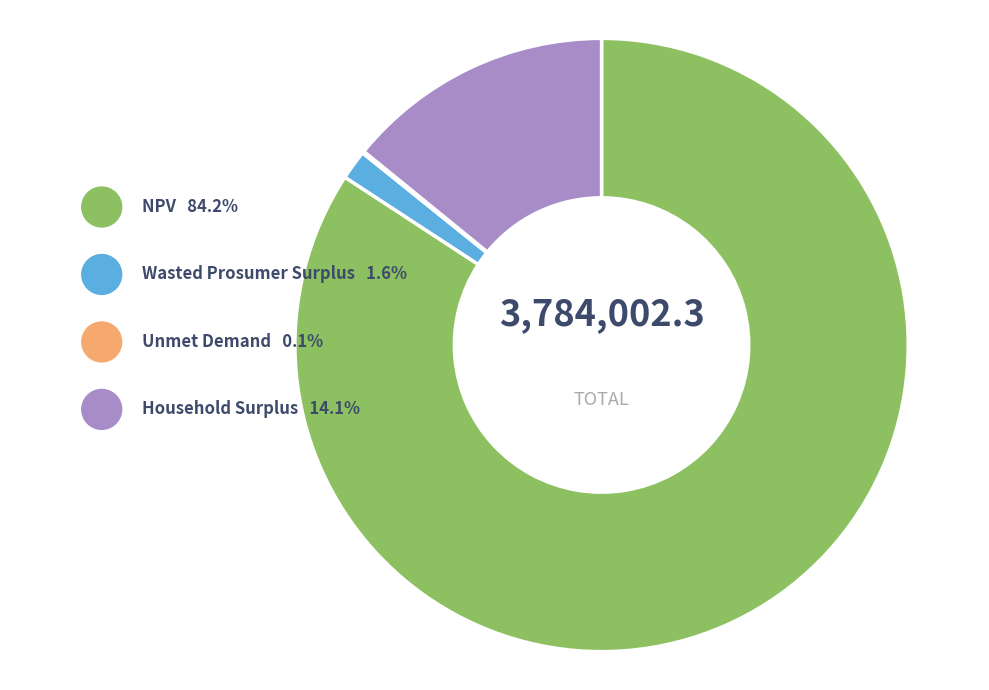

Is there any slice that represents more than half of the pie?

Yes